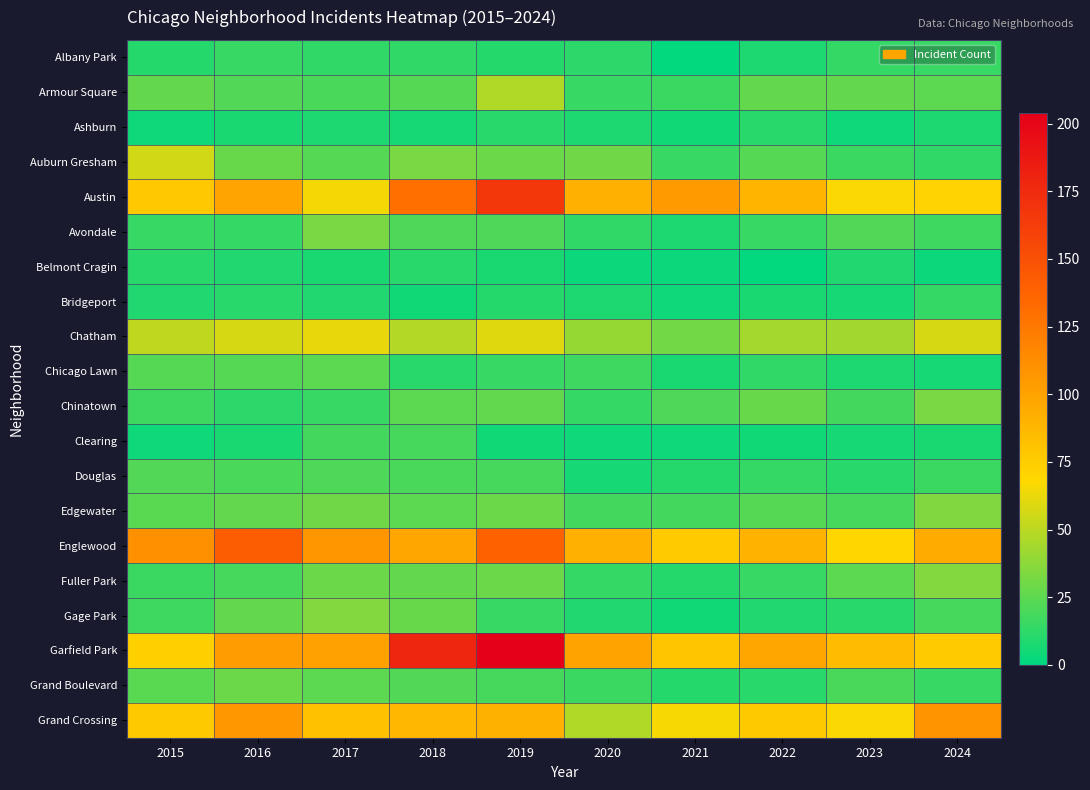

Reading left to right, what are all the values shown in this chart?

Albany Park: 2015=10	2016=15	2017=13	2018=13	2019=10	2020=12	2021=1	2022=8	2023=14	2024=15
Armour Square: 2015=27	2016=22	2017=20	2018=23	2019=47	2020=15	2021=16	2022=27	2023=27	2024=25
Ashburn: 2015=4	2016=7	2017=8	2018=6	2019=11	2020=8	2021=5	2022=11	2023=4	2024=8
Auburn Gresham: 2015=56	2016=28	2017=23	2018=33	2019=29	2020=30	2021=15	2022=23	2023=16	2024=13
Austin: 2015=78	2016=99	2017=65	2018=130	2019=167	2020=92	2021=104	2022=89	2023=67	2024=71
Avondale: 2015=15	2016=14	2017=33	2018=21	2019=21	2020=13	2021=8	2022=15	2023=22	2024=17
Belmont Cragin: 2015=11	2016=9	2017=7	2018=11	2019=7	2020=3	2021=3	2022=1	2023=9	2024=3
Bridgeport: 2015=9	2016=11	2017=9	2018=5	2019=10	2020=8	2021=4	2022=7	2023=6	2024=14
Chatham: 2015=51	2016=57	2017=62	2018=48	2019=60	2020=40	2021=31	2022=44	2023=43	2024=57
Chicago Lawn: 2015=23	2016=23	2017=25	2018=11	2019=15	2020=17	2021=7	2022=13	2023=8	2024=6
Chinatown: 2015=17	2016=12	2017=15	2018=25	2019=26	2020=14	2021=21	2022=28	2023=18	2024=33
Clearing: 2015=4	2016=7	2017=18	2018=19	2019=5	2020=4	2021=4	2022=5	2023=6	2024=7
Douglas: 2015=22	2016=20	2017=21	2018=20	2019=19	2020=6	2021=10	2022=14	2023=11	2024=16
Edgewater: 2015=24	2016=27	2017=30	2018=25	2019=29	2020=18	2021=18	2022=23	2023=19	2024=34
Englewood: 2015=111	2016=142	2017=107	2018=98	2019=138	2020=92	2021=76	2022=90	2023=69	2024=95
Fuller Park: 2015=16	2016=19	2017=29	2018=27	2019=29	2020=14	2021=10	2022=15	2023=25	2024=35
Gage Park: 2015=17	2016=27	2017=35	2018=28	2019=15	2020=9	2021=5	2022=9	2023=11	2024=19
Garfield Park: 2015=73	2016=103	2017=101	2018=178	2019=204	2020=100	2021=79	2022=98	2023=85	2024=76
Grand Boulevard: 2015=24	2016=29	2017=25	2018=22	2019=19	2020=16	2021=10	2022=11	2023=20	2024=15
Grand Crossing: 2015=77	2016=106	2017=82	2018=88	2019=91	2020=47	2021=66	2022=77	2023=67	2024=109